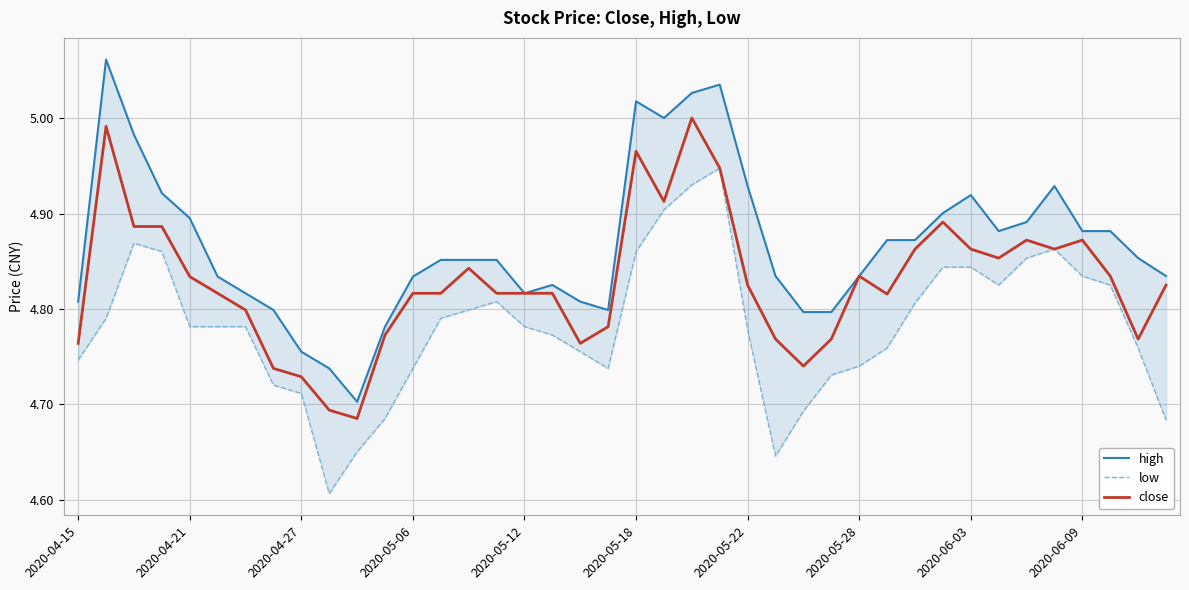

True or false: close has a value of 7.6 at 2020-05-06.

False